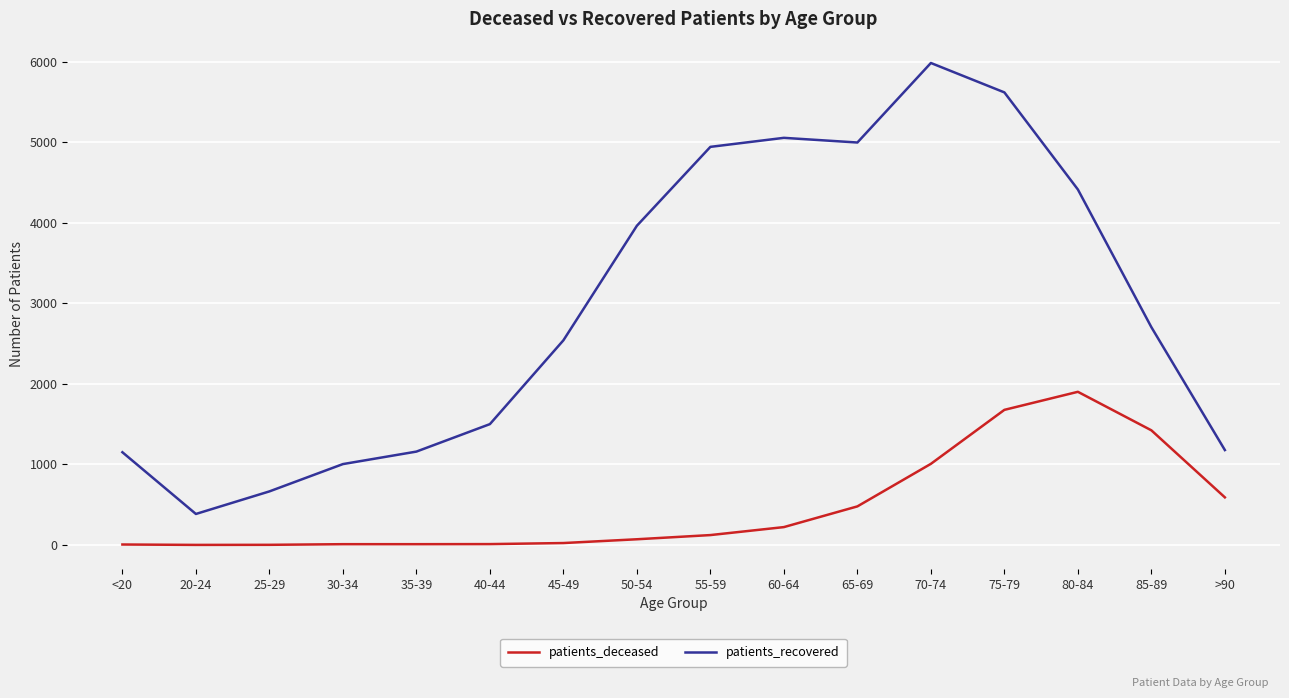

What is the highest value of the patients_deceased series?

1901